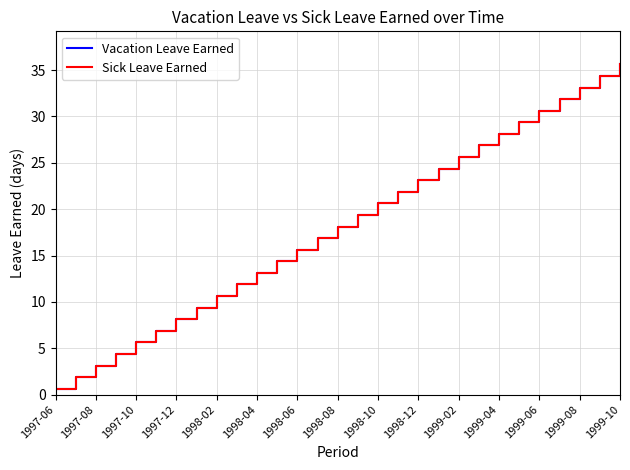

Is this an area chart (filled region under the line)?

No